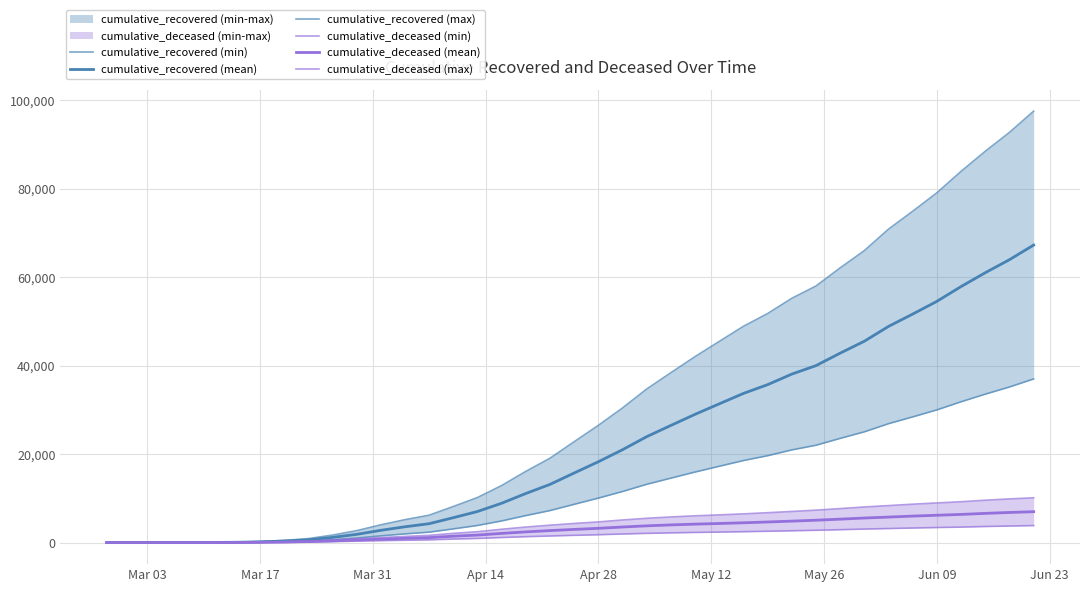

What is the difference between the second highest and minimum values in the cumulative_recovered (min) series?

35176.4